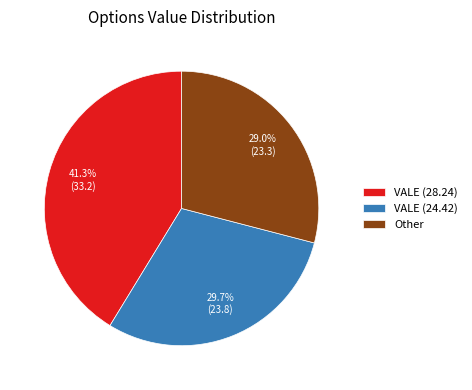

Between VALE (28.24) and Other, which is larger?

VALE (28.24)